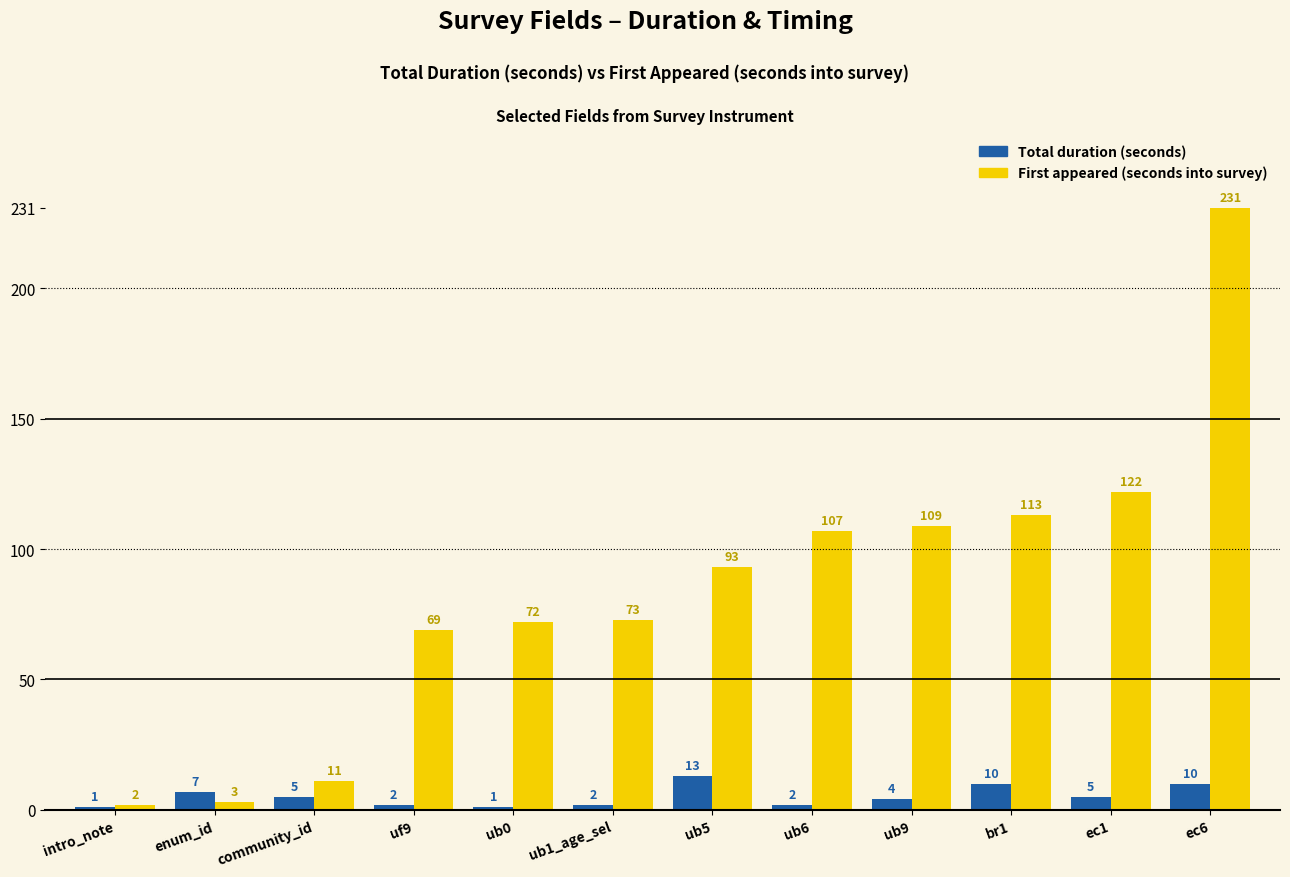

Reading left to right, what are all the values shown in this chart?

Total duration (seconds): 1	7	5	2	1	2	13	2	4	10	5	10
First appeared (seconds into survey): 2	3	11	69	72	73	93	107	109	113	122	231